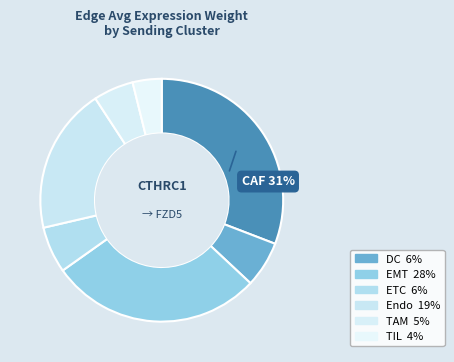

Which slice is the largest?

CAF